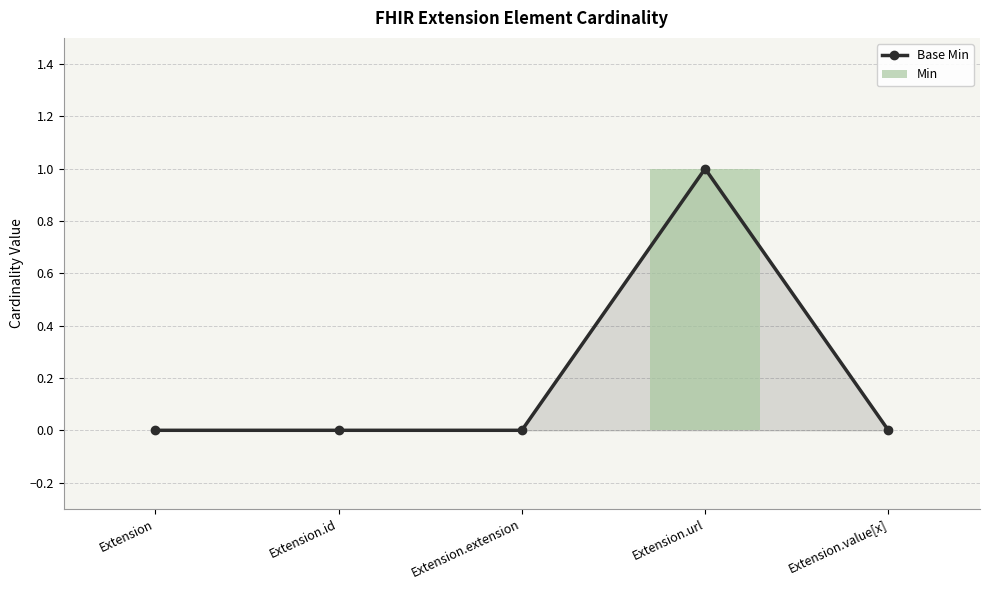

Rank the categories by Base Min value from highest to lowest.

Extension.url, Extension, Extension.id, Extension.extension, Extension.value[x]